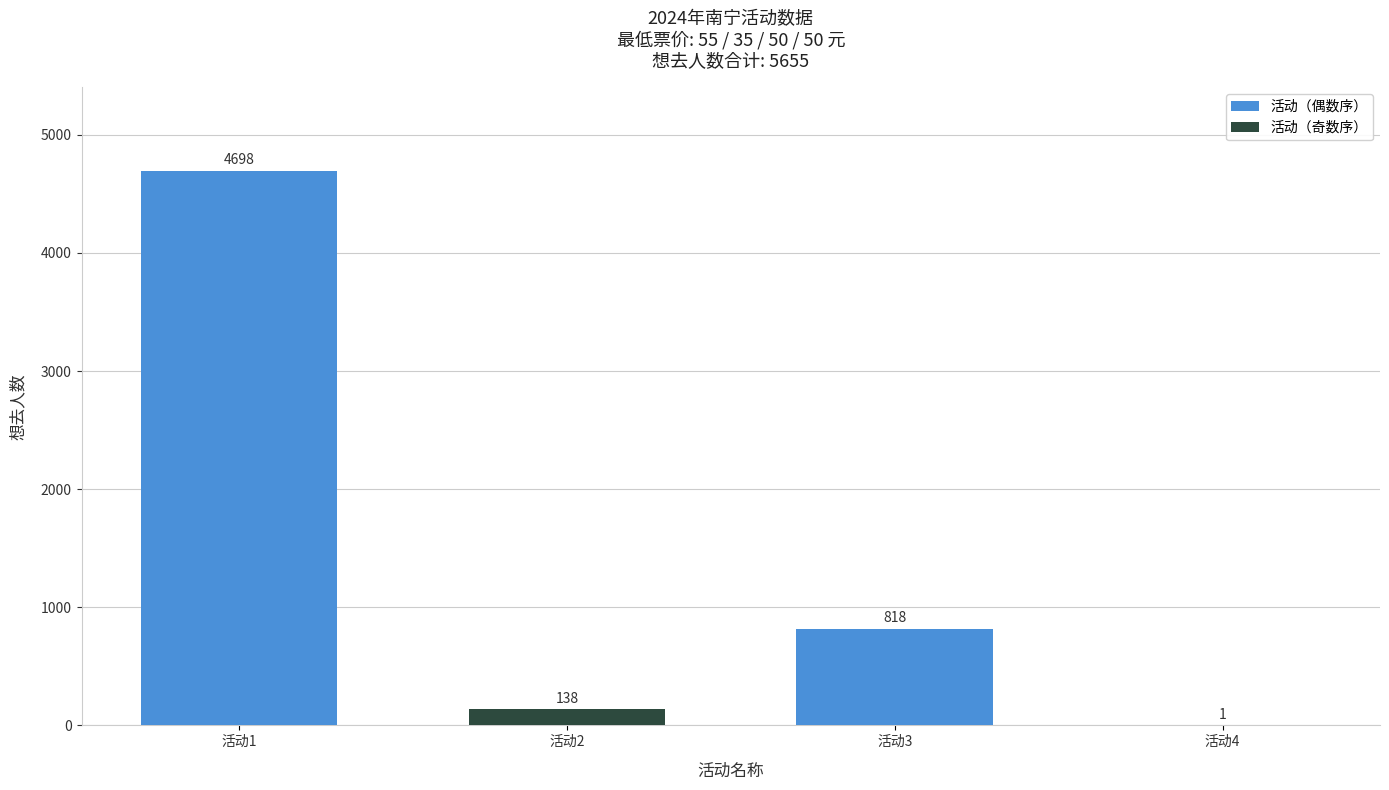

Which label corresponds to the largest value in the chart?

活动1